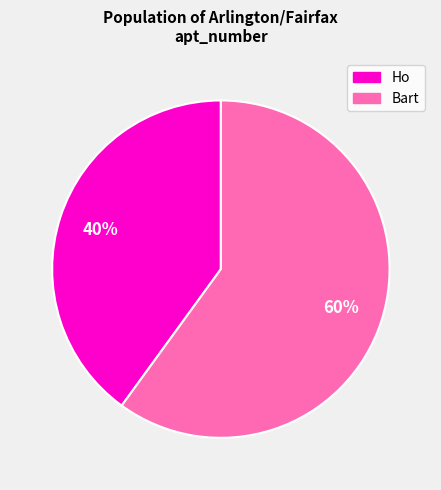

Approximately how many times larger is the value at Bart compared to Ho?

1.5